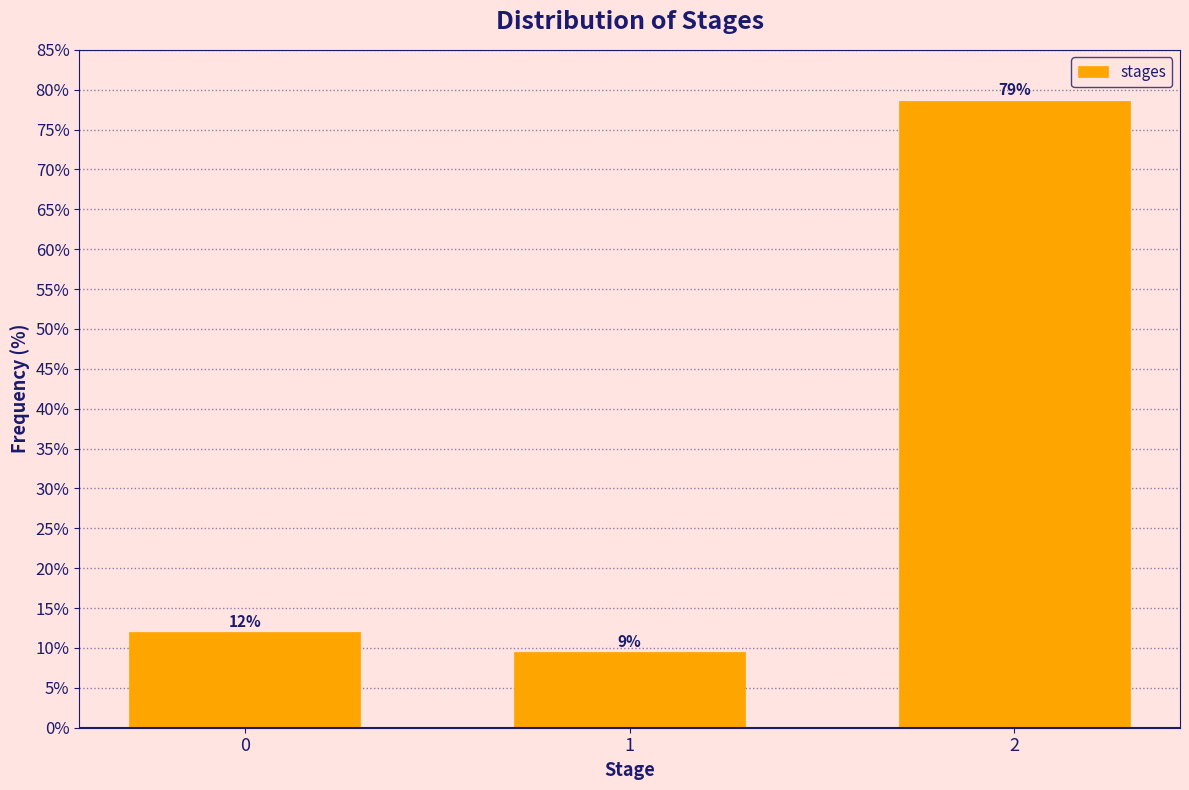

What is the value of the 3rd bar from the left?

78.6